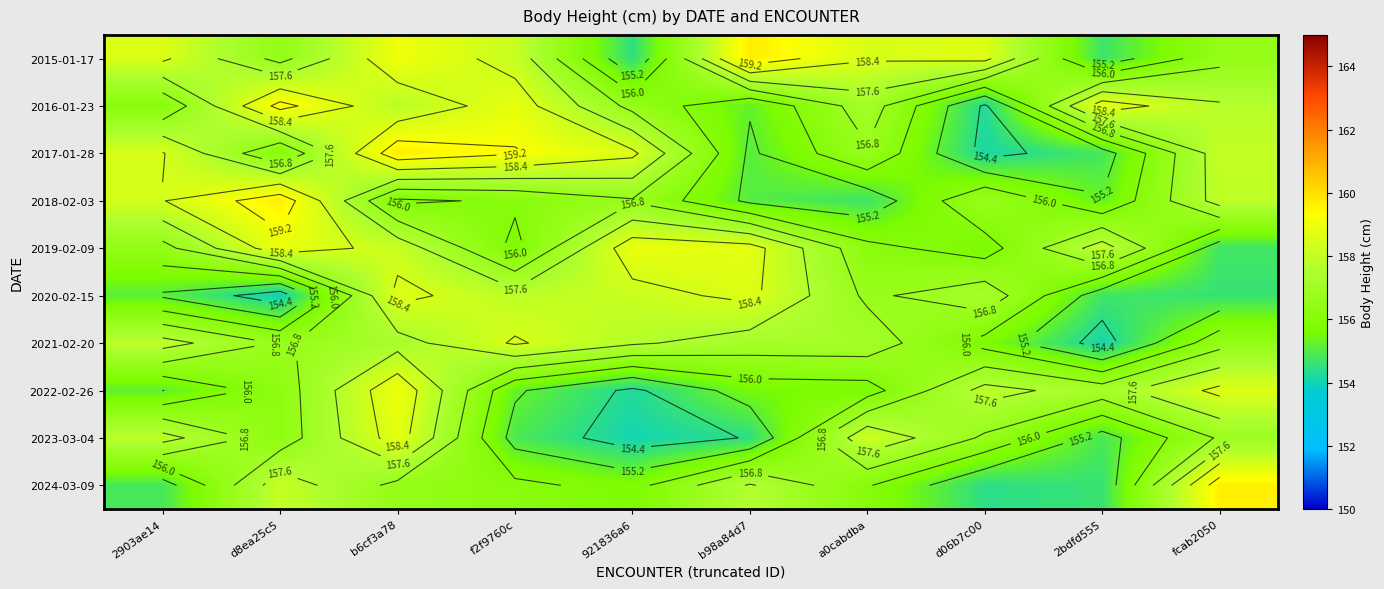

What is the total value across all series at d06b7c00?

1561.5